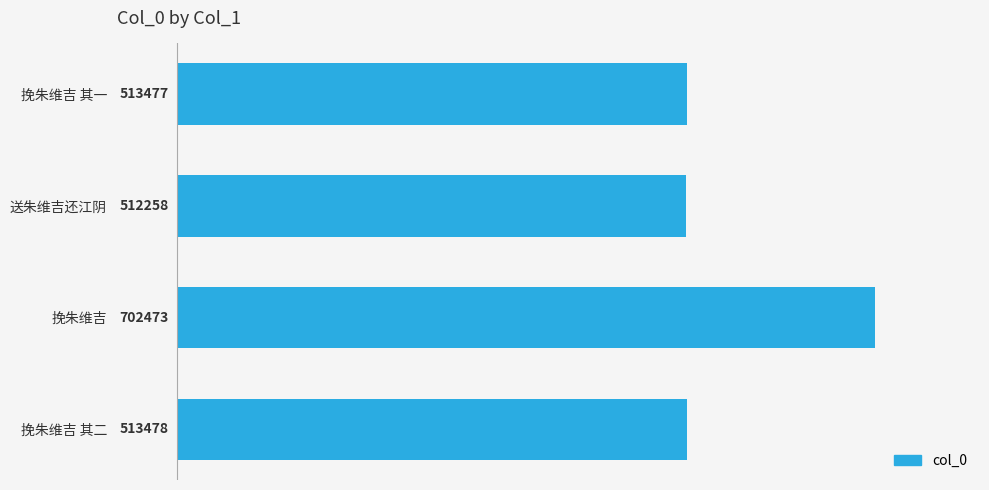

Where is the data nearest to the value 607365?

挽朱维吉 其二